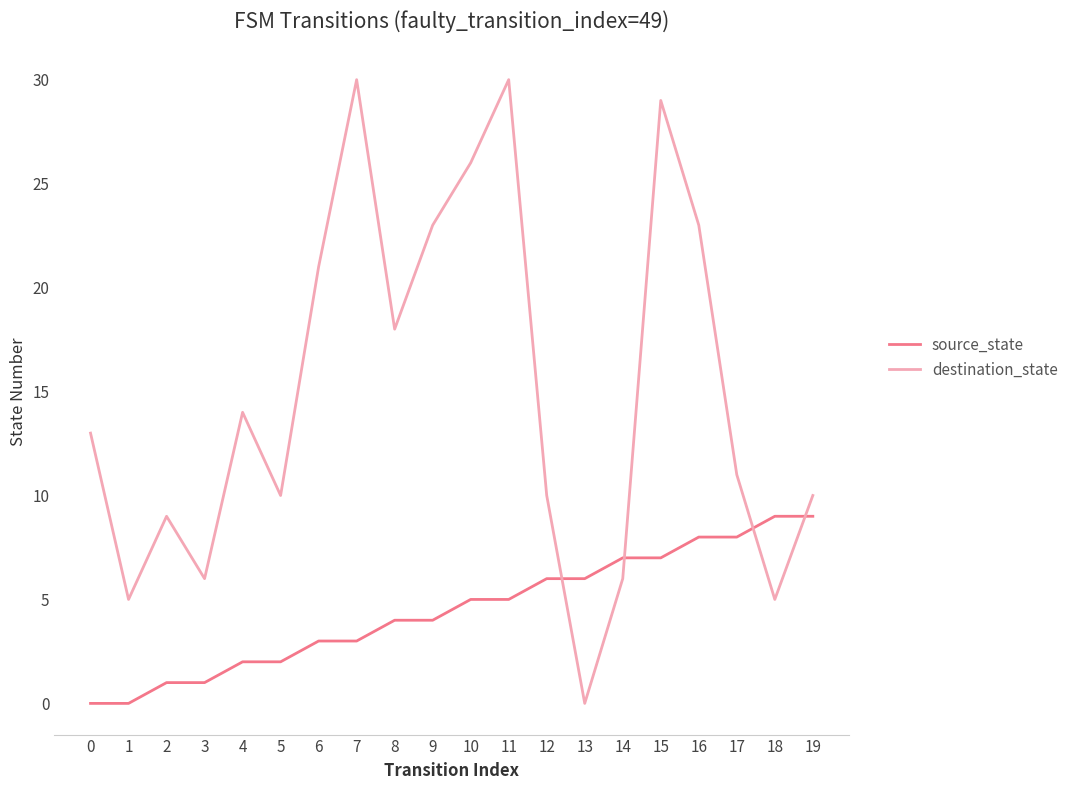

True or false: destination_state has a value of 16 at 5.

False